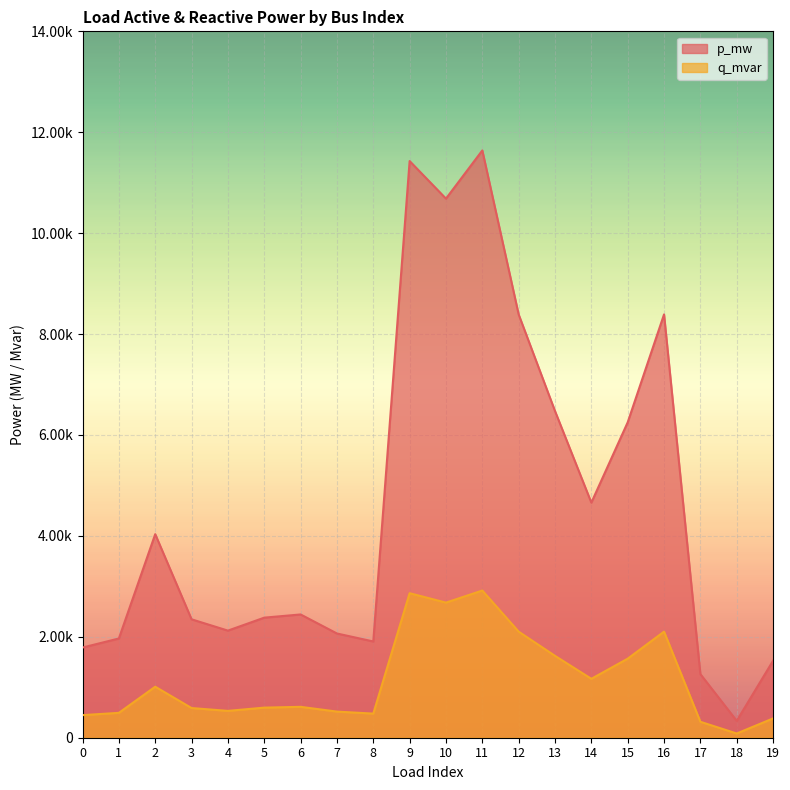

At how many categories does at least one series exceed 0?

20